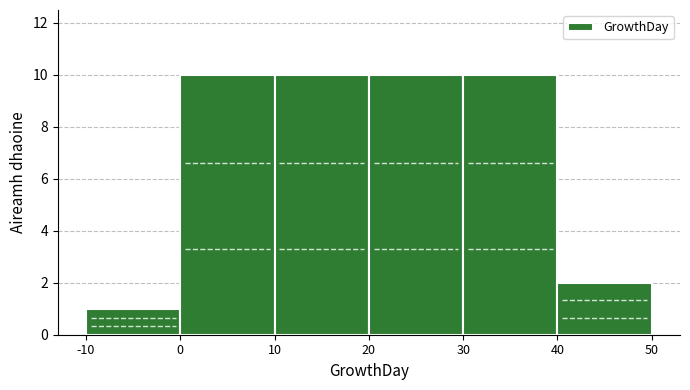

Reading left to right, transcribe this chart: for each bar, give the range it covers on the x-axis and its height. The values are not printed on the chart, so give them approximately, as read against the axis.

-10 to 0: 1
0 to 10: 10
10 to 20: 10
20 to 30: 10
30 to 40: 10
40 to 50: 2